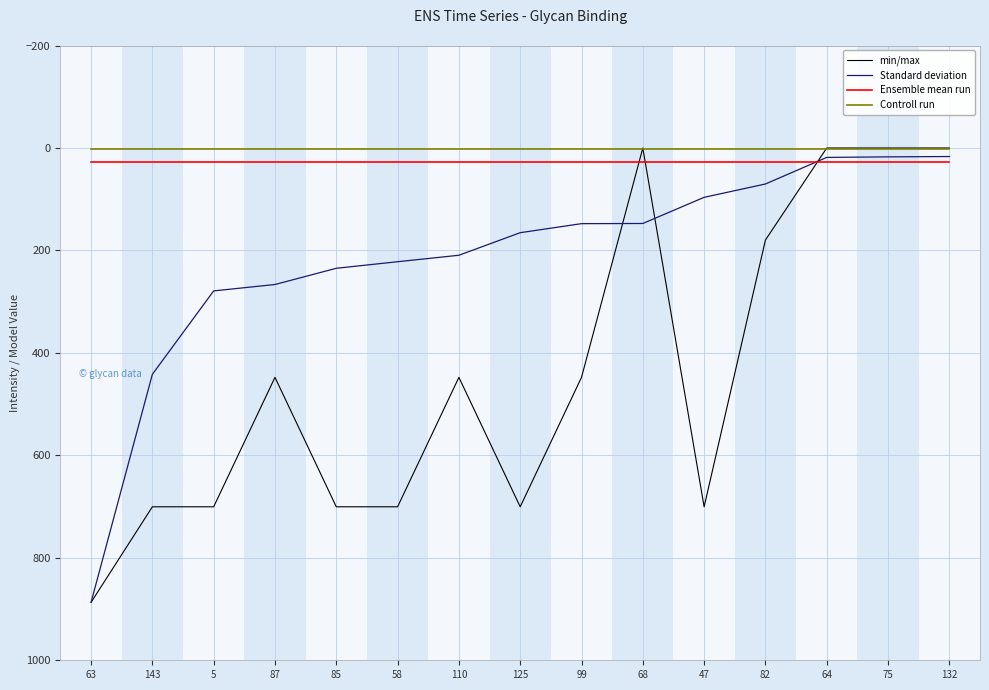

Where do Controll run and min/max first cross each other?

99 and 68